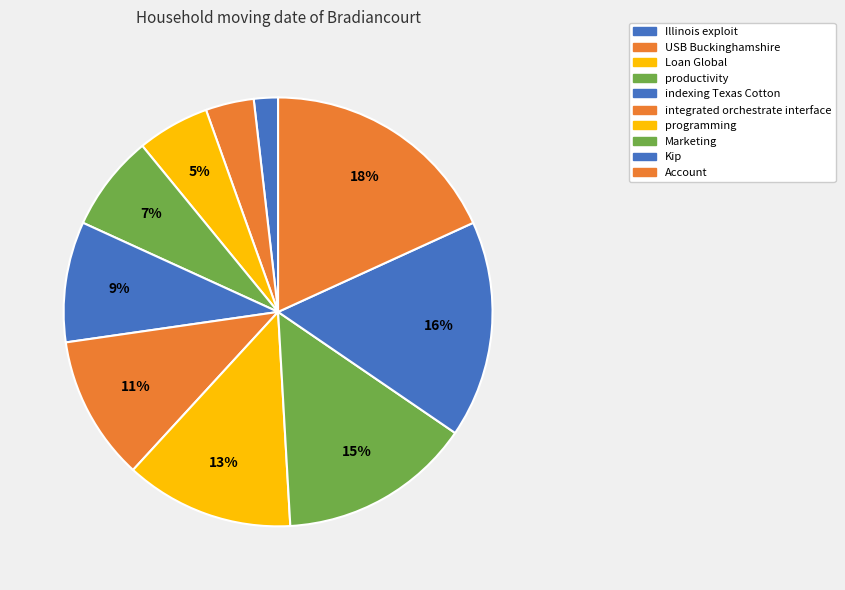

What is the largest slice in the pie chart?

Account